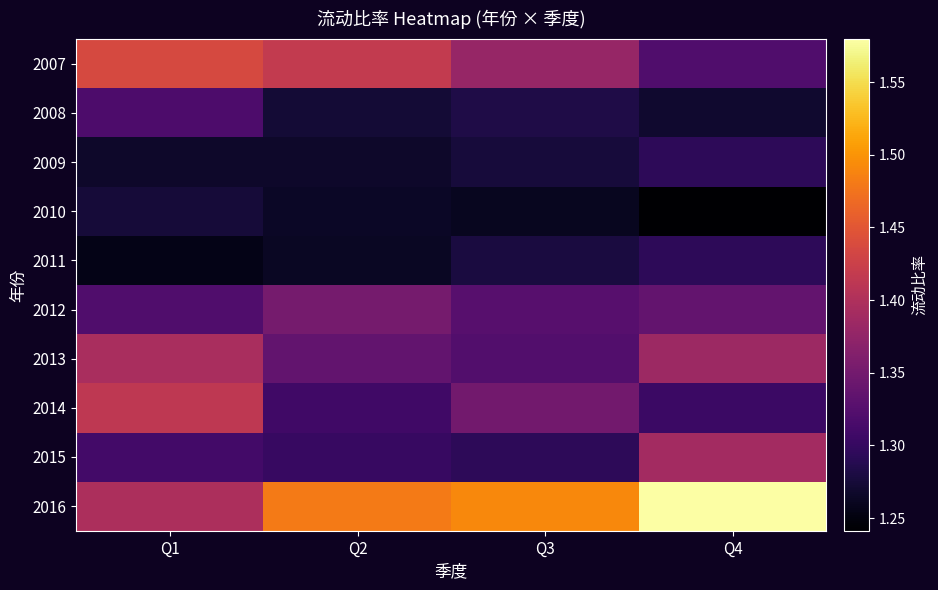

What is the spread (max minus min) of values at Q3?

0.2